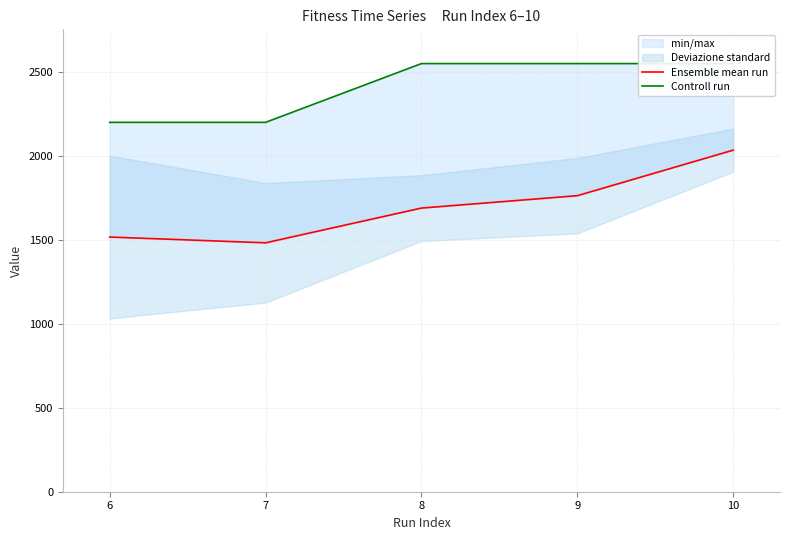

Is this an area chart (filled region under the line)?

No